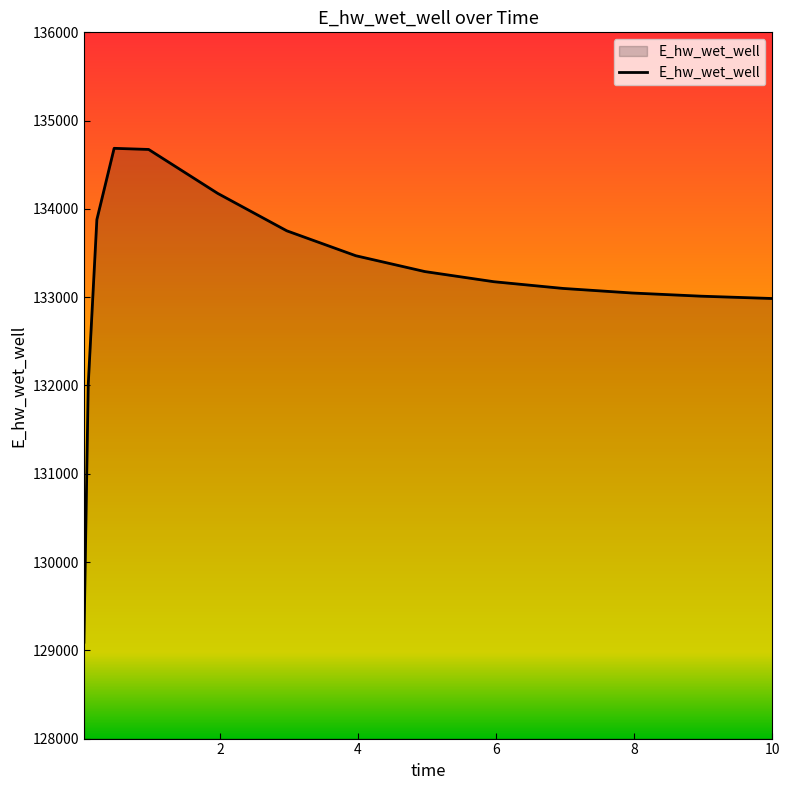

What is the difference between the maximum and minimum values?

5594.2